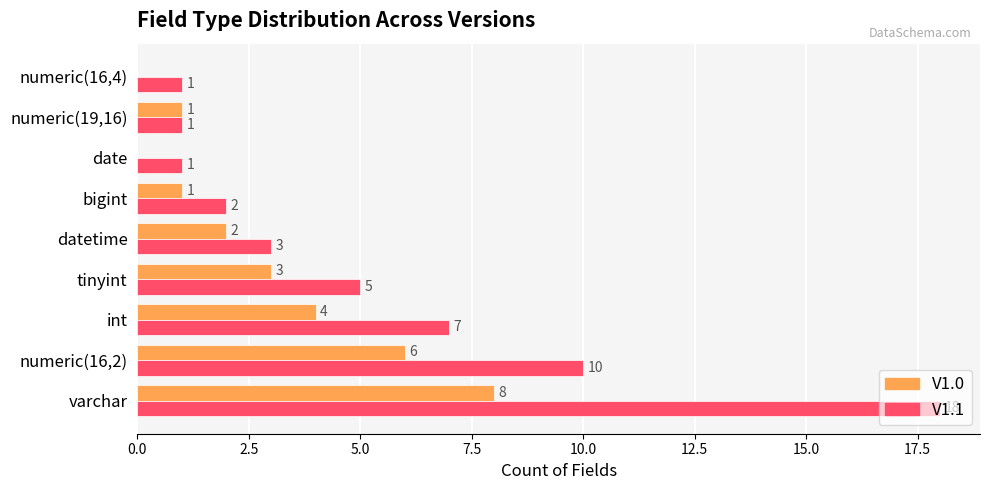

How many values in V1.0 are above zero?

7